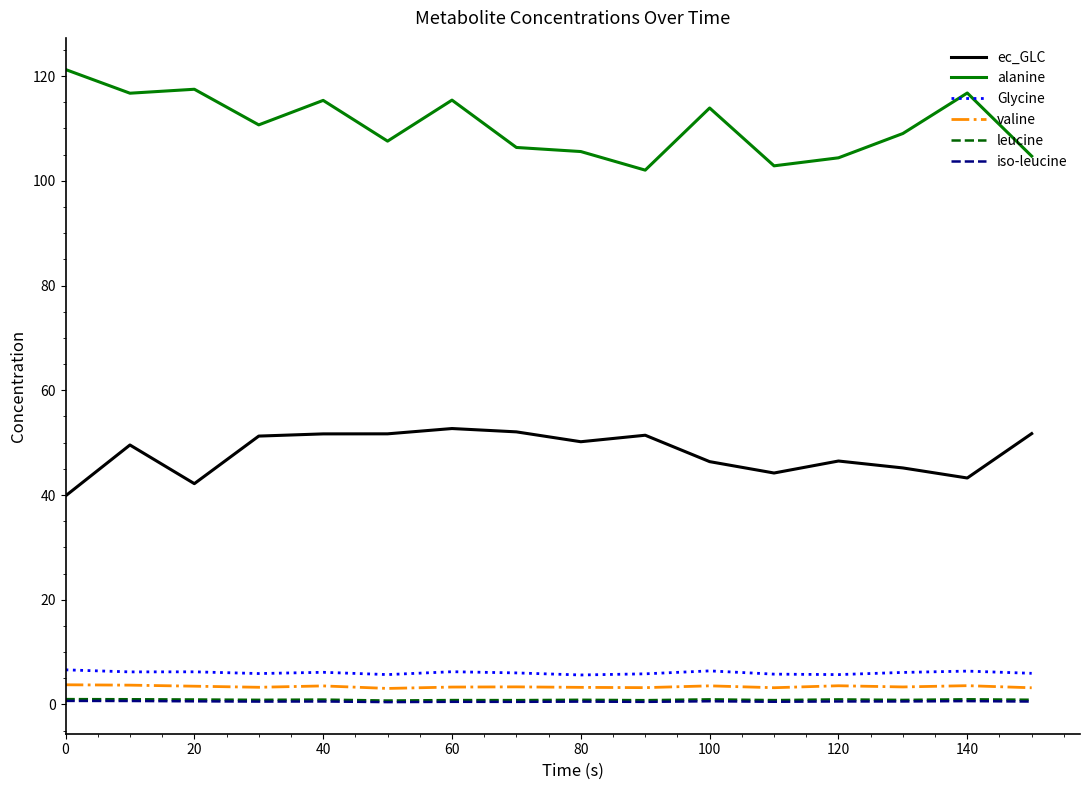

What are all the series names shown in the legend?

ec_GLC, alanine, Glycine, valine, leucine, iso-leucine